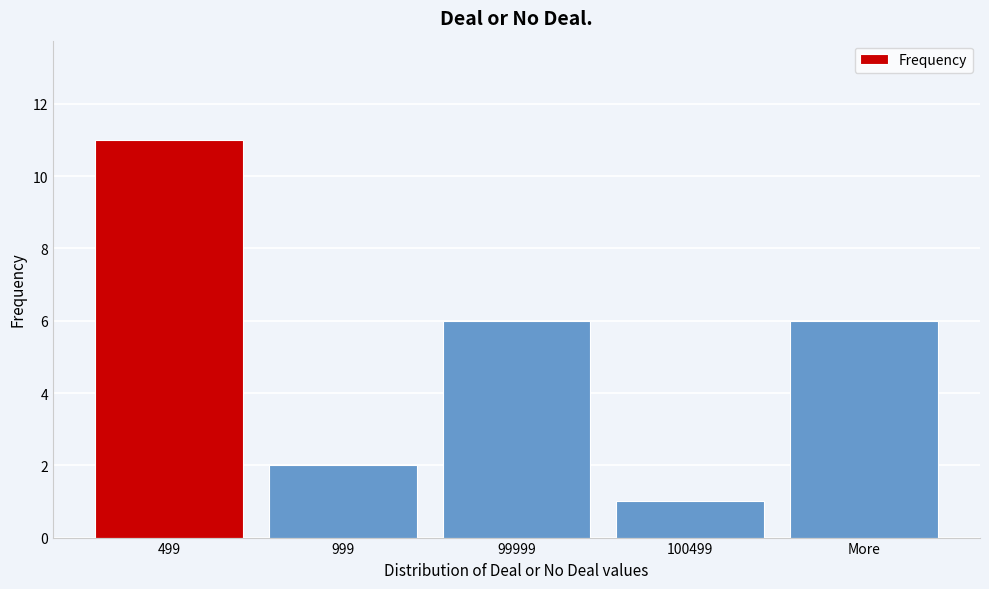

Reading left to right, list all the values displayed in this chart.

11	2	6	1	6